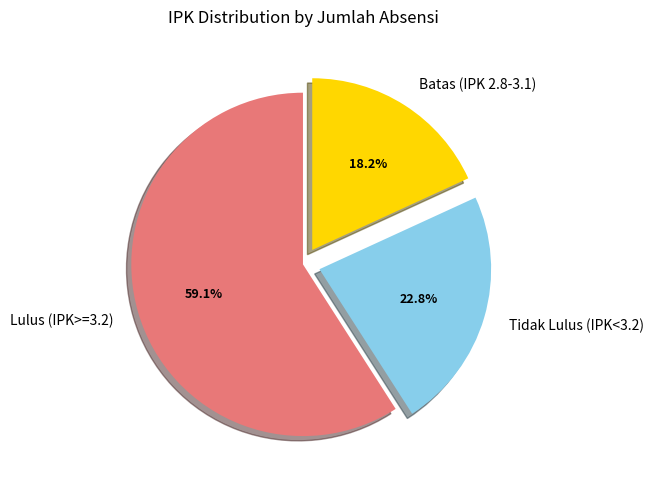

Which category accounts for the majority?

Lulus (IPK>=3.2)